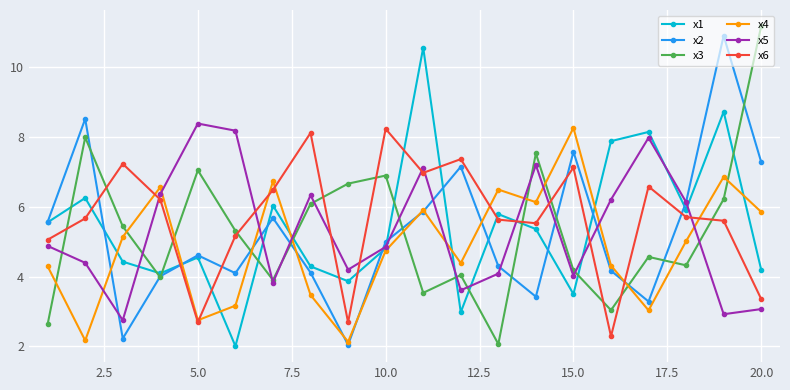

How many lines are shown in the chart?

6